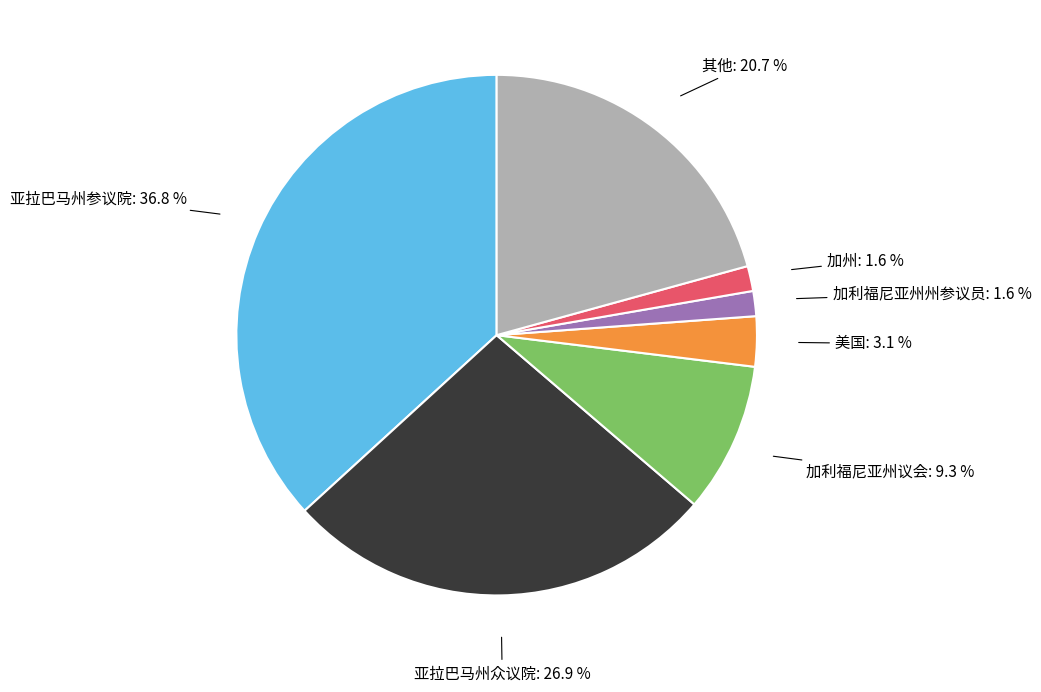

Is there any slice that represents more than half of the pie?

No